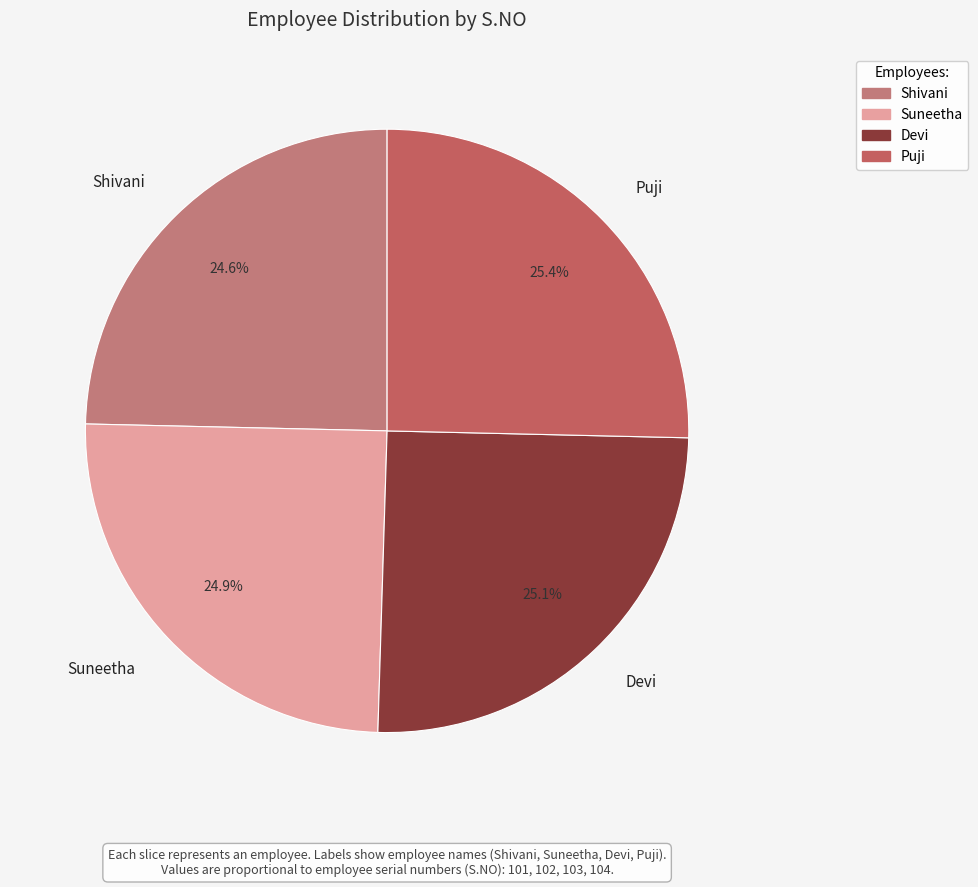

Approximately how many times larger is the value at Suneetha compared to Shivani?

1.0